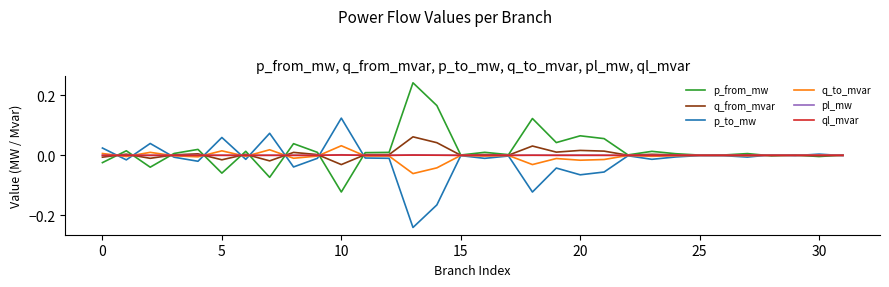

What is the label of the 13th point from the left?

12